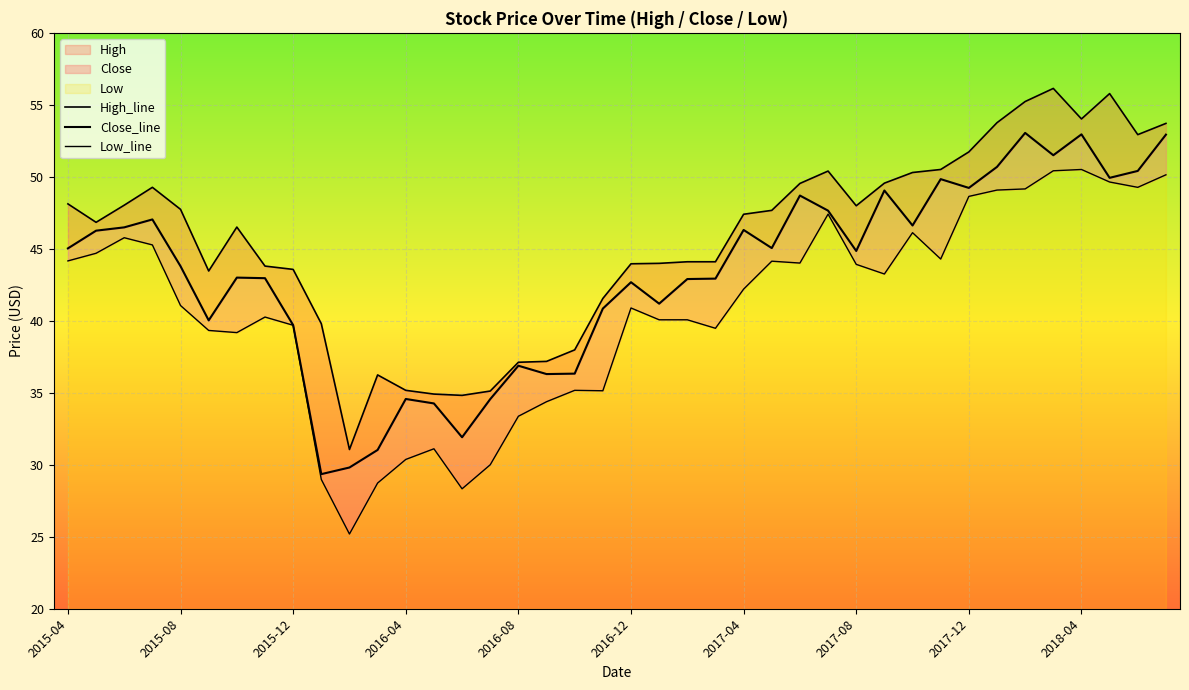

What is the value of the High_line point at the 27th from the left?

49.5